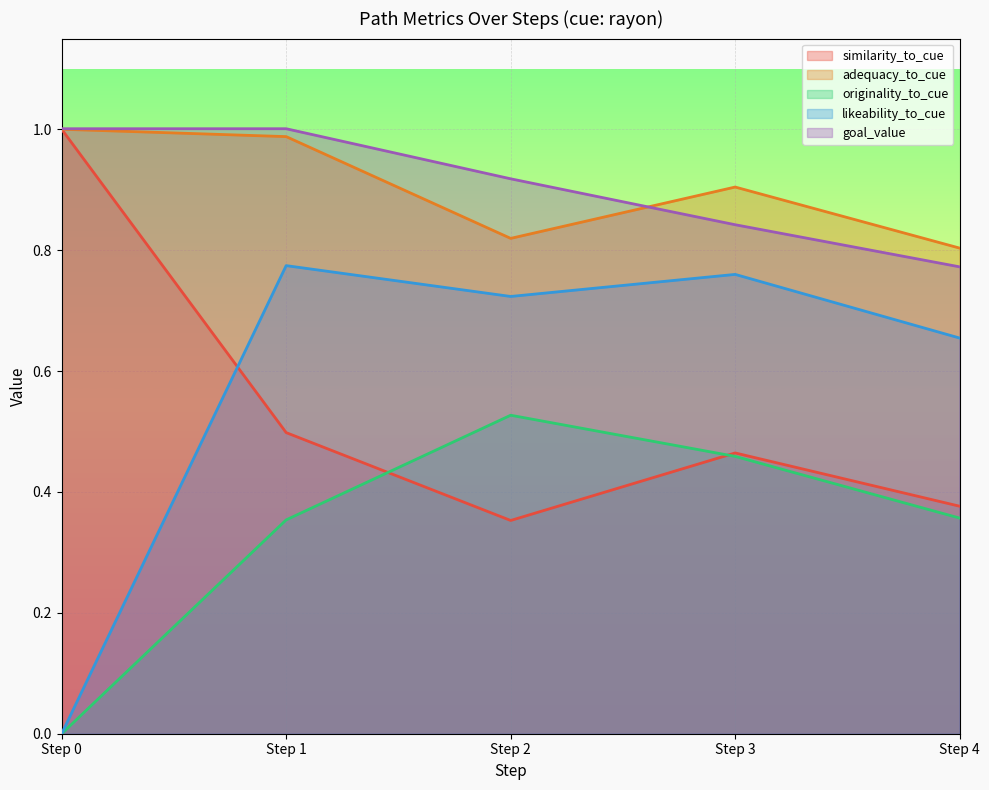

How many lines are shown in the chart?

5